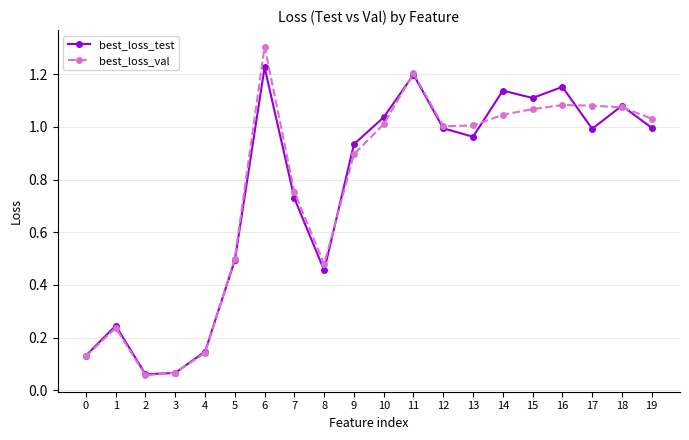

Is the value of best_loss_val at 4 greater than the value of best_loss_test at 5?

No